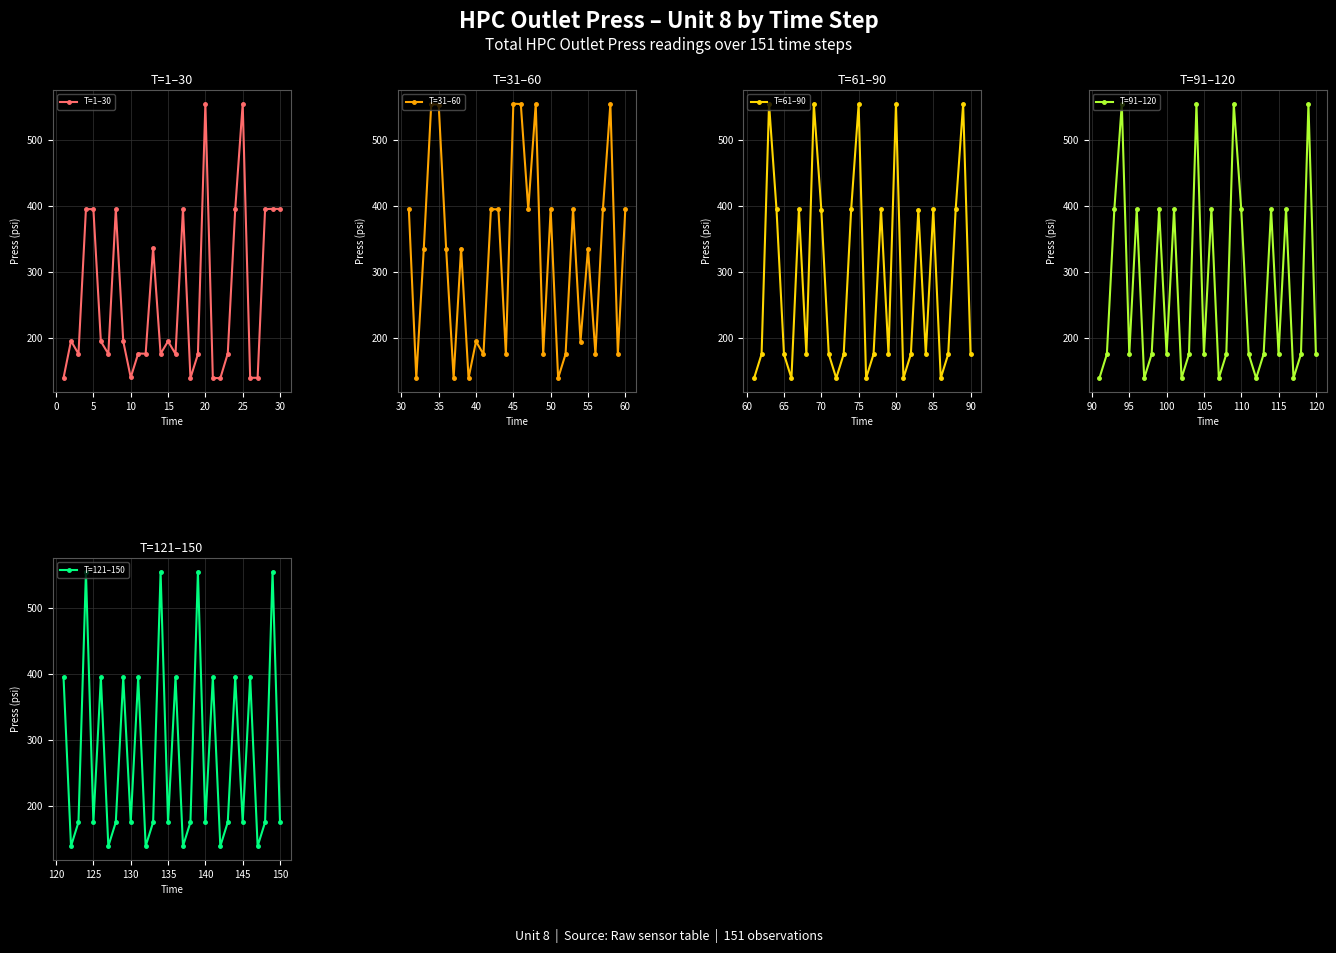

What is the smallest value displayed?

138.4